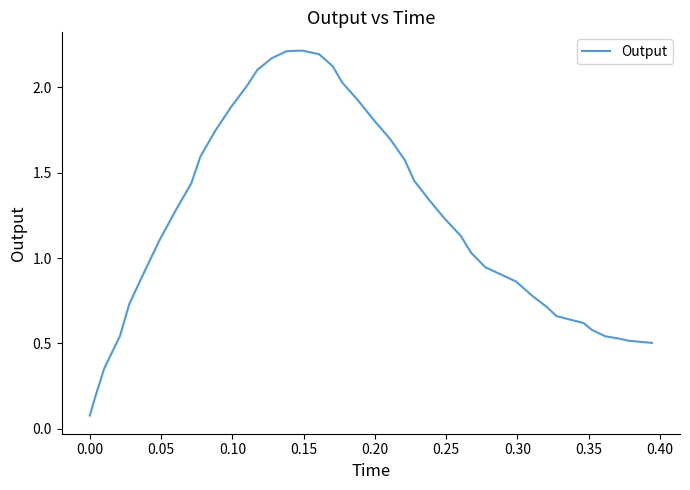

How many lines are shown in the chart?

1